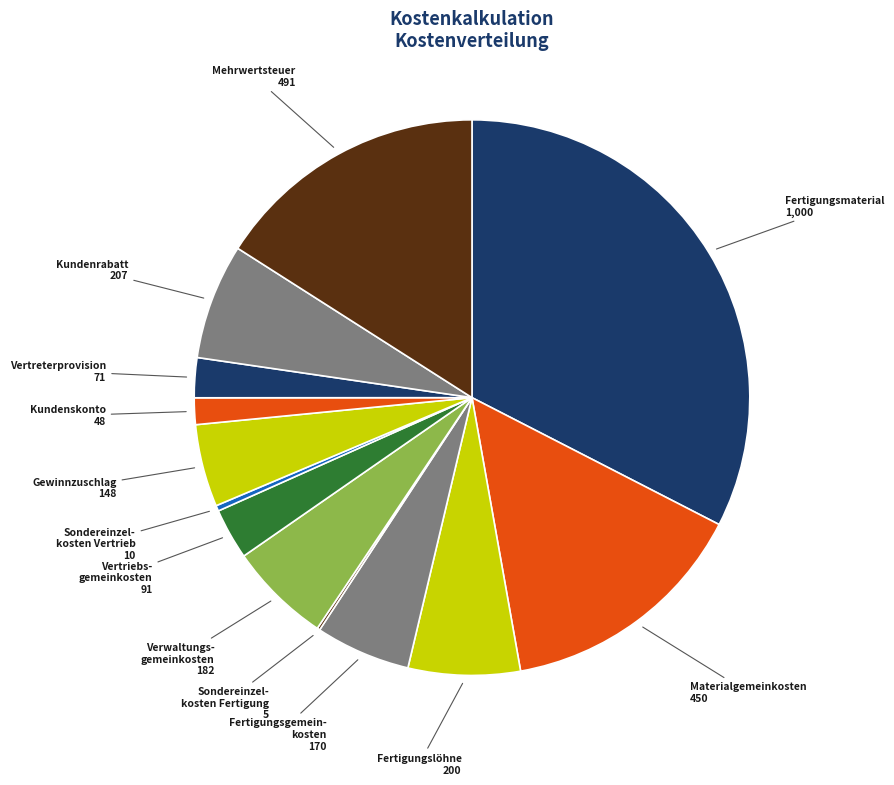

What is the ratio of the value at Verwaltungs- gemeinkosten to the value at Materialgemeinkosten?

0.4